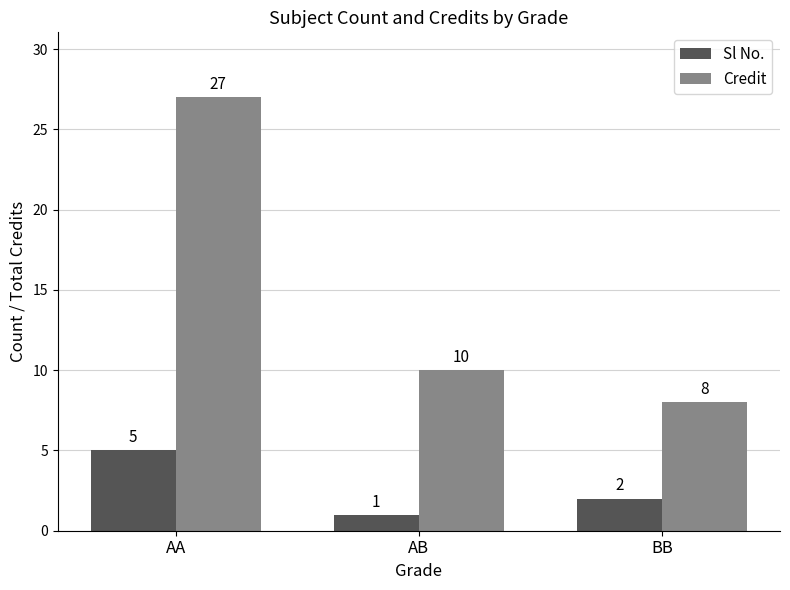

At which label does Sl No. first exceed 2?

AA